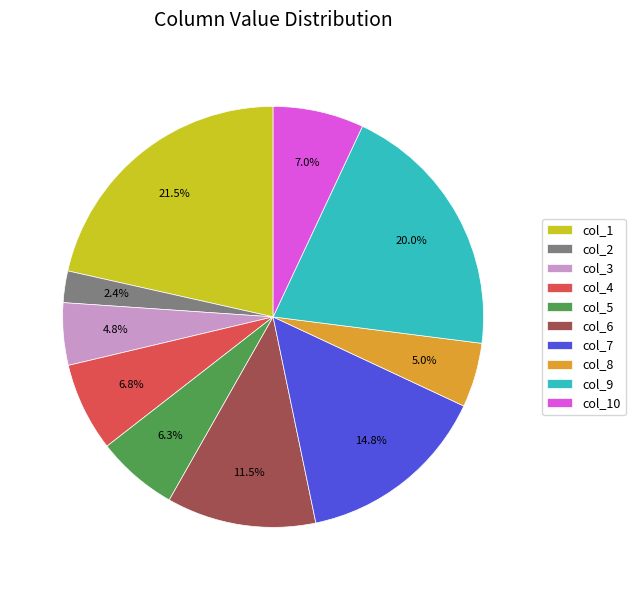

To the nearest percent, what is the combined percentage of col_1 and col_10?

28%